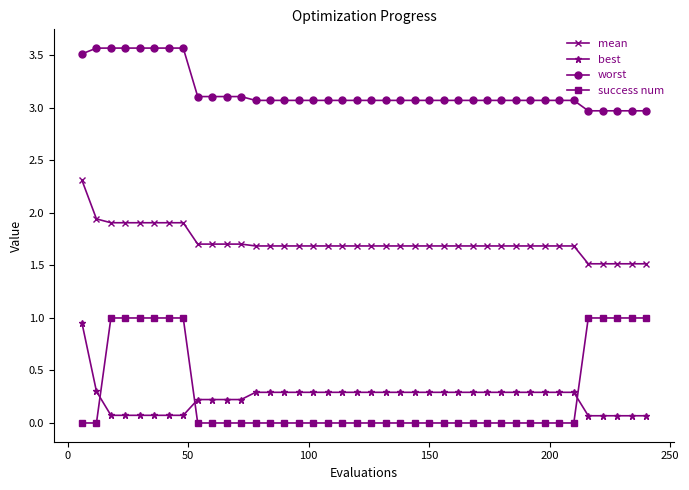

What is the average value of the success num series?

0.3